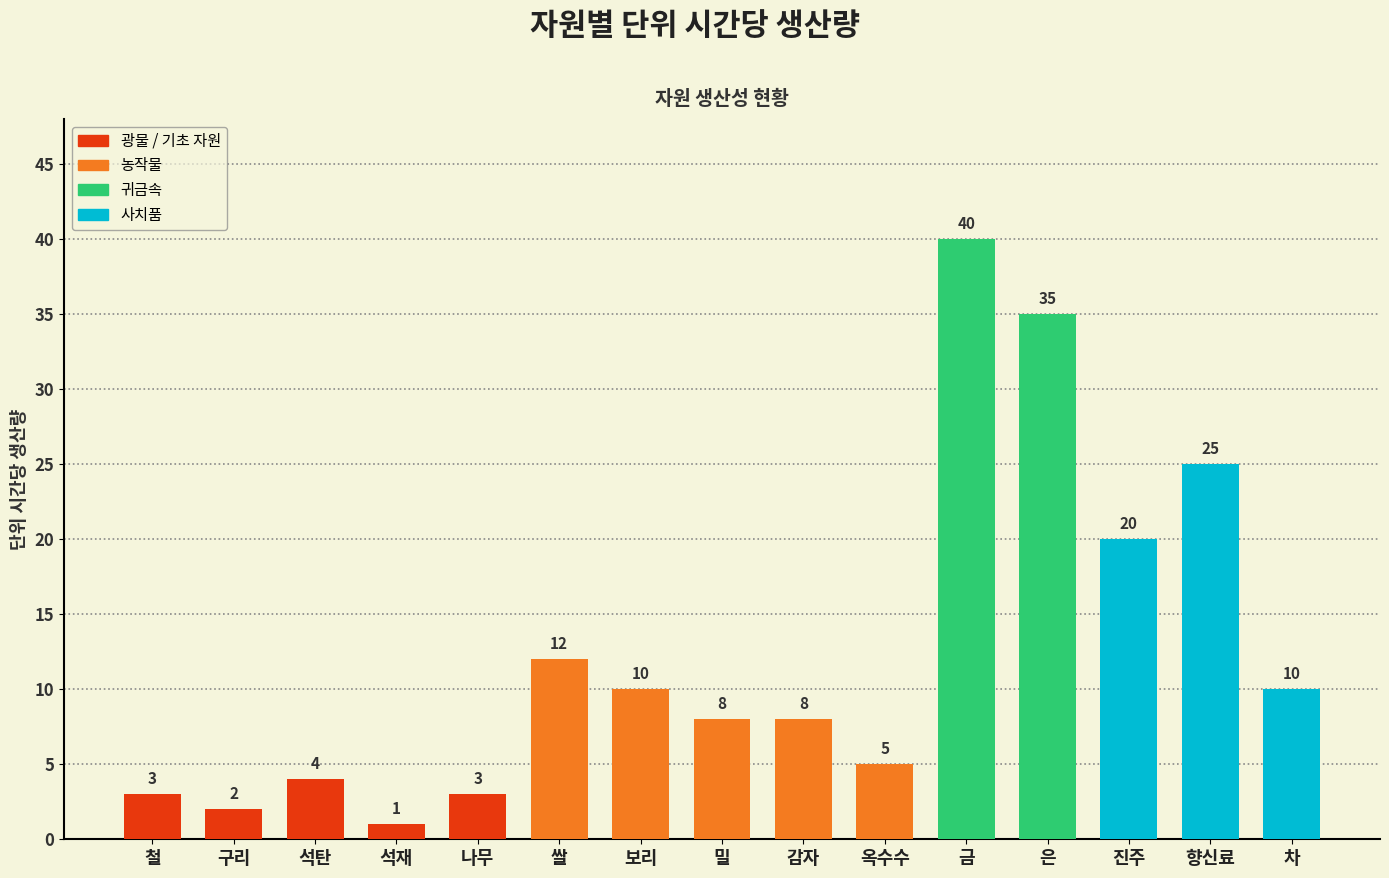

What is the change in value from 금 to 향신료?

-15